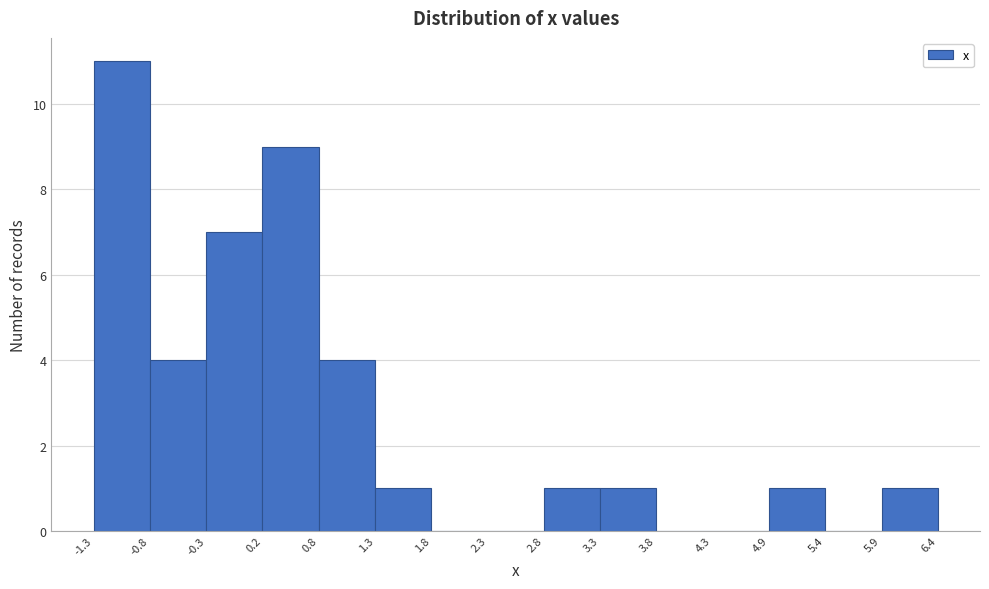

How tall is the bar that spans 0.8 to 1.3 on the x-axis? The values are not printed on the chart, so give them approximately, as read against the axis.

4